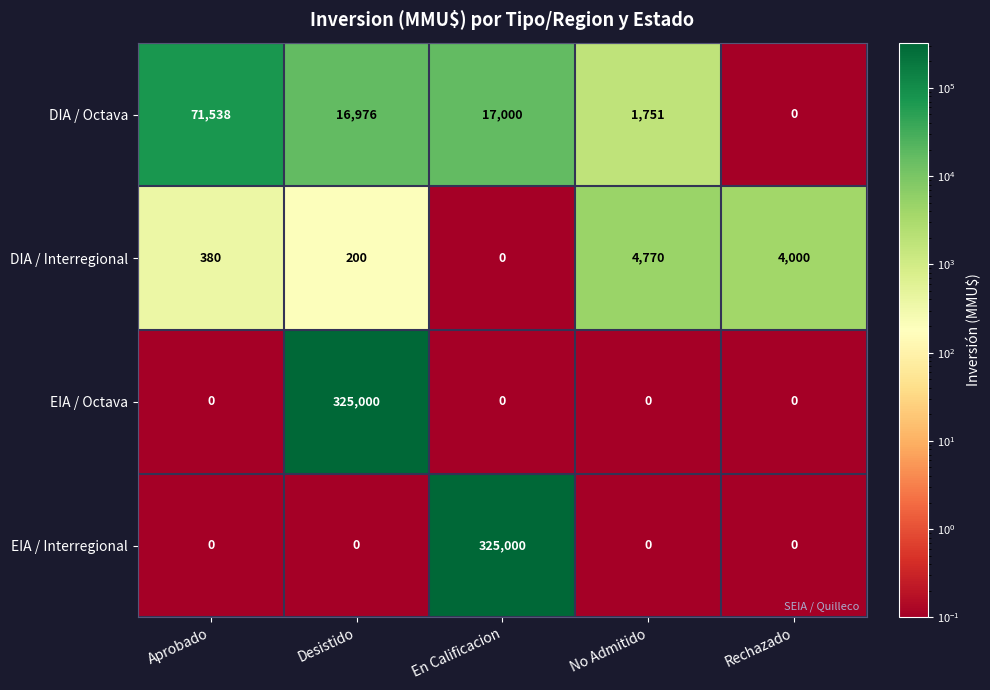

Reading left to right, what are all the values shown in this chart?

DIA / Octava: 71538	16976	17000	1751	0
DIA / Interregional: 380	200	0	4770	4000
EIA / Octava: 0	325000	0	0	0
EIA / Interregional: 0	0	325000	0	0